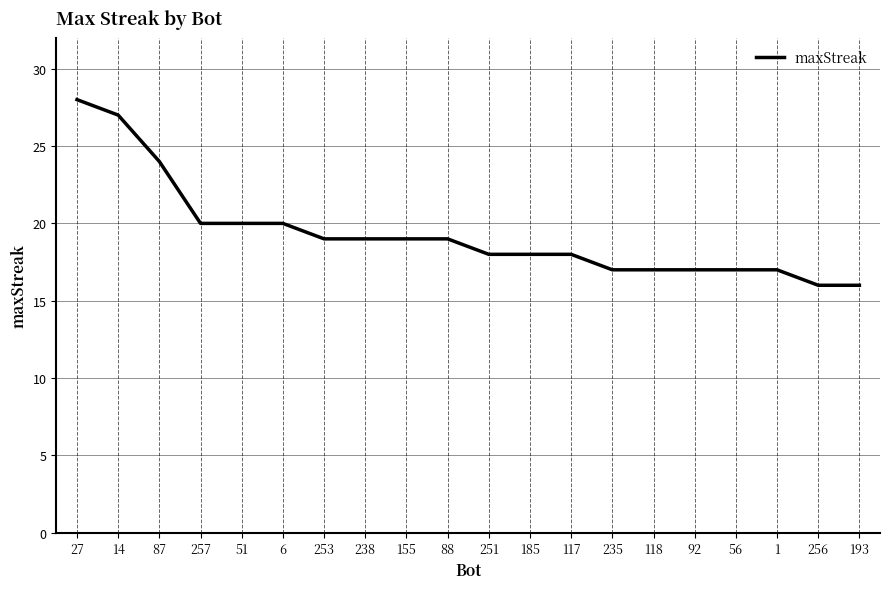

What is the minimum value shown in the chart?

16